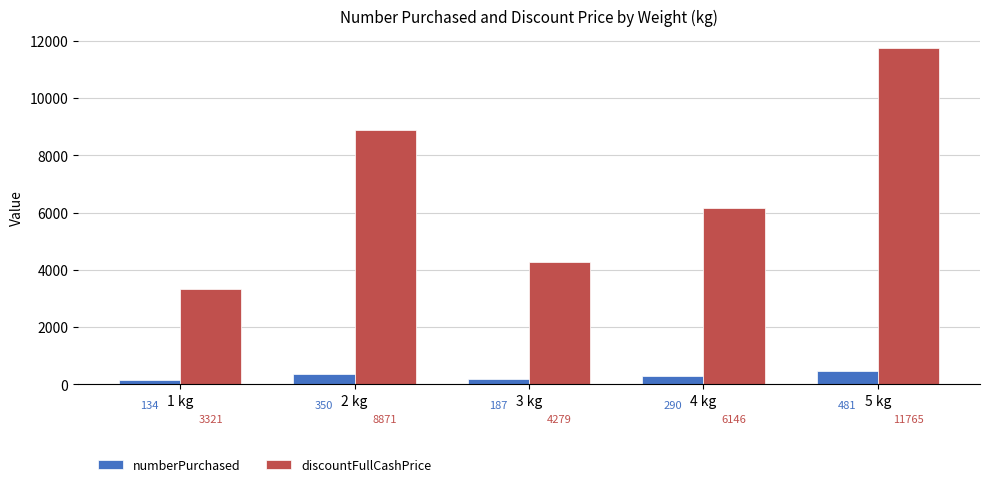

Reading right to left, extract all data points from this chart.

numberPurchased: 5 kg=481	4 kg=290	3 kg=187	2 kg=350	1 kg=134
discountFullCashPrice: 5 kg=11765	4 kg=6146	3 kg=4279	2 kg=8871	1 kg=3321